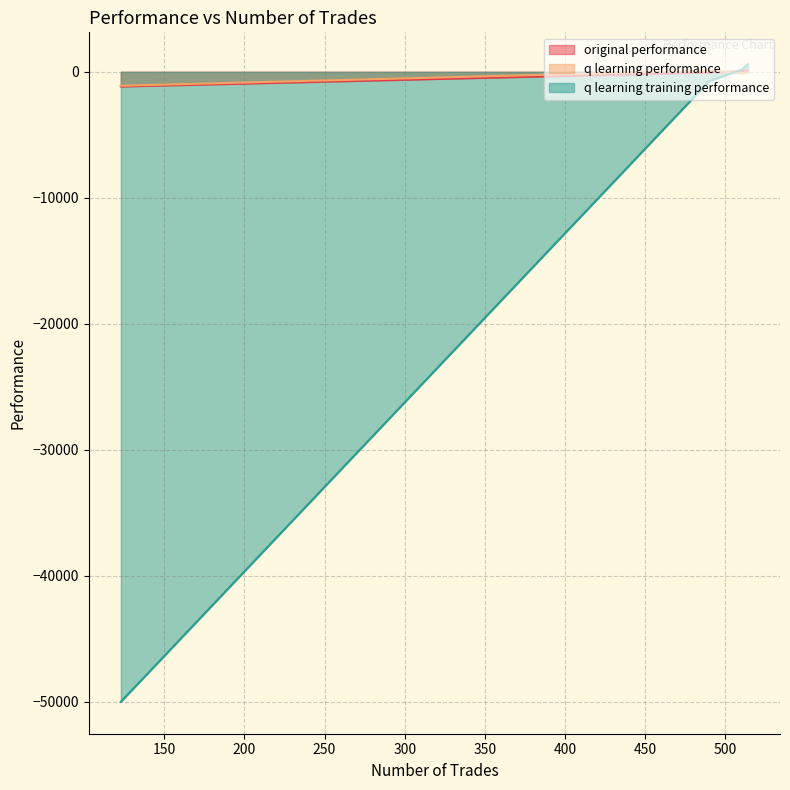

True or false: original performance has more than 0 interior local peaks.

True